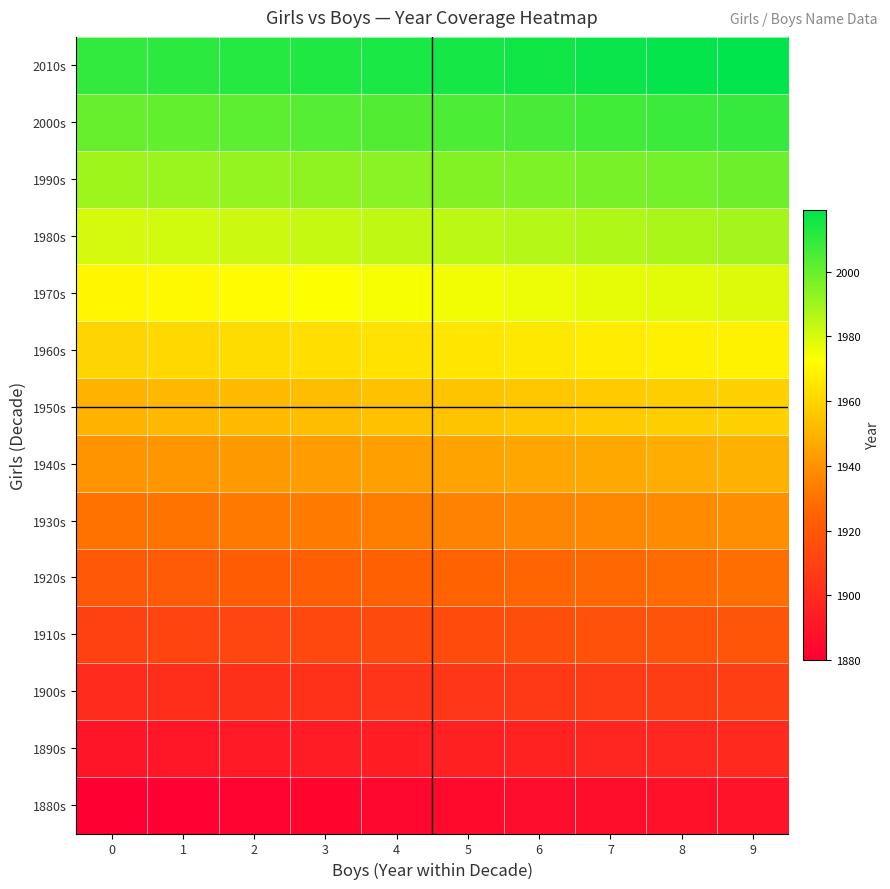

Reading left to right, list all the values displayed in this chart.

1880s: 0=1880	1=1881	2=1882	3=1883	4=1884	5=1885	6=1886	7=1887	8=1888	9=1889
1890s: 0=1890	1=1891	2=1892	3=1893	4=1894	5=1895	6=1896	7=1897	8=1898	9=1899
1900s: 0=1900	1=1901	2=1902	3=1903	4=1904	5=1905	6=1906	7=1907	8=1908	9=1909
1910s: 0=1910	1=1911	2=1912	3=1913	4=1914	5=1915	6=1916	7=1917	8=1918	9=1919
1920s: 0=1920	1=1921	2=1922	3=1923	4=1924	5=1925	6=1926	7=1927	8=1928	9=1929
1930s: 0=1930	1=1931	2=1932	3=1933	4=1934	5=1935	6=1936	7=1937	8=1938	9=1939
1940s: 0=1940	1=1941	2=1942	3=1943	4=1944	5=1945	6=1946	7=1947	8=1948	9=1949
1950s: 0=1950	1=1951	2=1952	3=1953	4=1954	5=1955	6=1956	7=1957	8=1958	9=1959
1960s: 0=1960	1=1961	2=1962	3=1963	4=1964	5=1965	6=1966	7=1967	8=1968	9=1969
1970s: 0=1970	1=1971	2=1972	3=1973	4=1974	5=1975	6=1976	7=1977	8=1978	9=1979
1980s: 0=1980	1=1981	2=1982	3=1983	4=1984	5=1985	6=1986	7=1987	8=1988	9=1989
1990s: 0=1990	1=1991	2=1992	3=1993	4=1994	5=1995	6=1996	7=1997	8=1998	9=1999
2000s: 0=2000	1=2001	2=2002	3=2003	4=2004	5=2005	6=2006	7=2007	8=2008	9=2009
2010s: 0=2010	1=2011	2=2012	3=2013	4=2014	5=2015	6=2016	7=2017	8=2018	9=2019